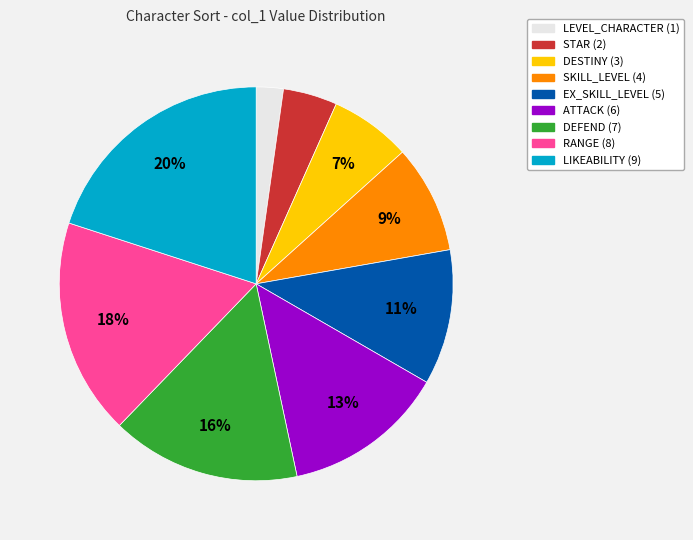

Rank the categories by value from lowest to highest.

LEVEL_CHARACTER, STAR, DESTINY, SKILL_LEVEL, EX_SKILL_LEVEL, ATTACK, DEFEND, RANGE, LIKEABILITY